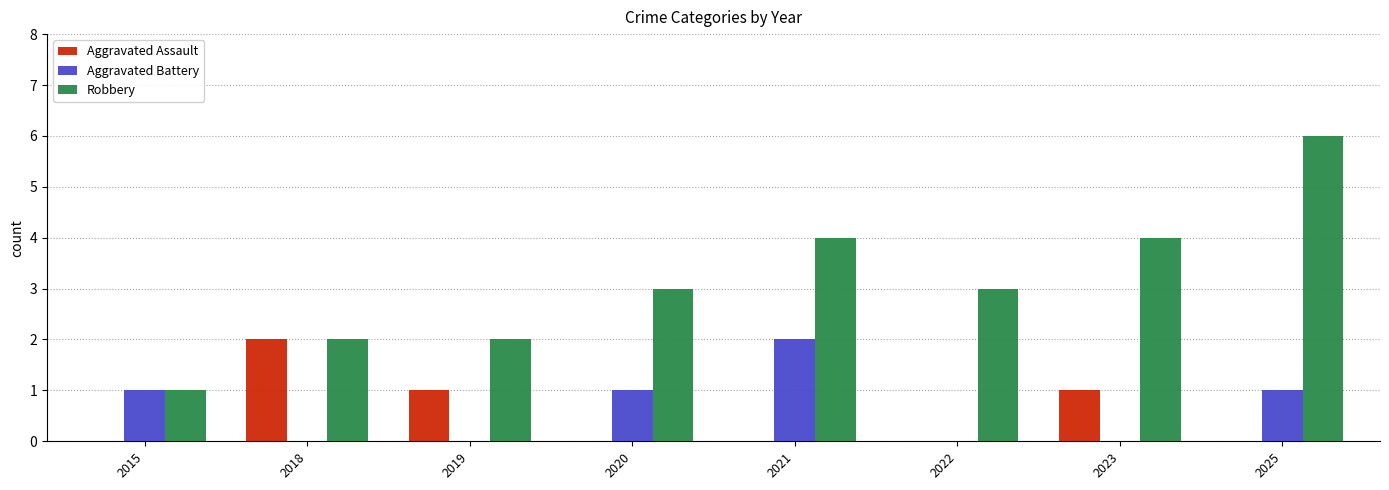

What is the total value across all series at 2023?

5